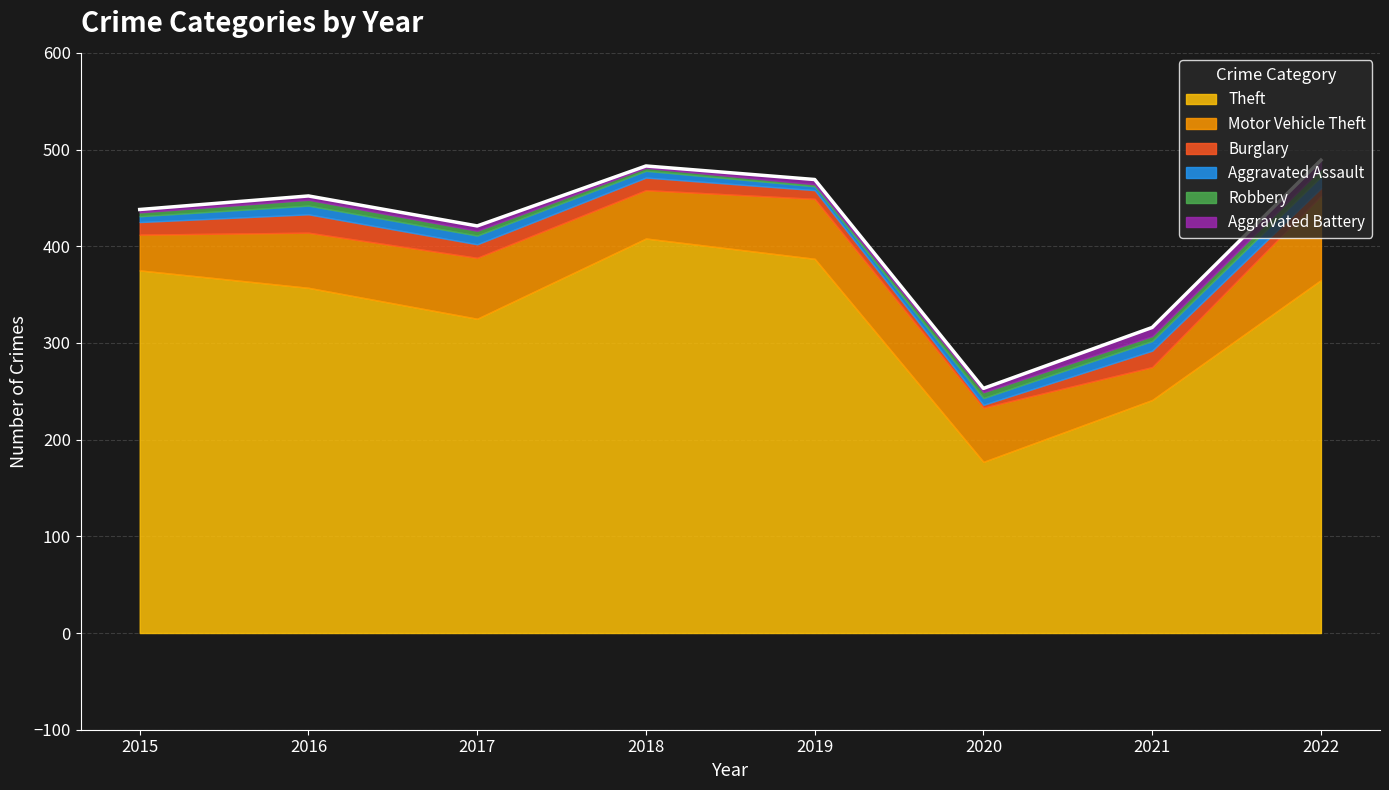

Which label corresponds to the largest value in the chart?

2018